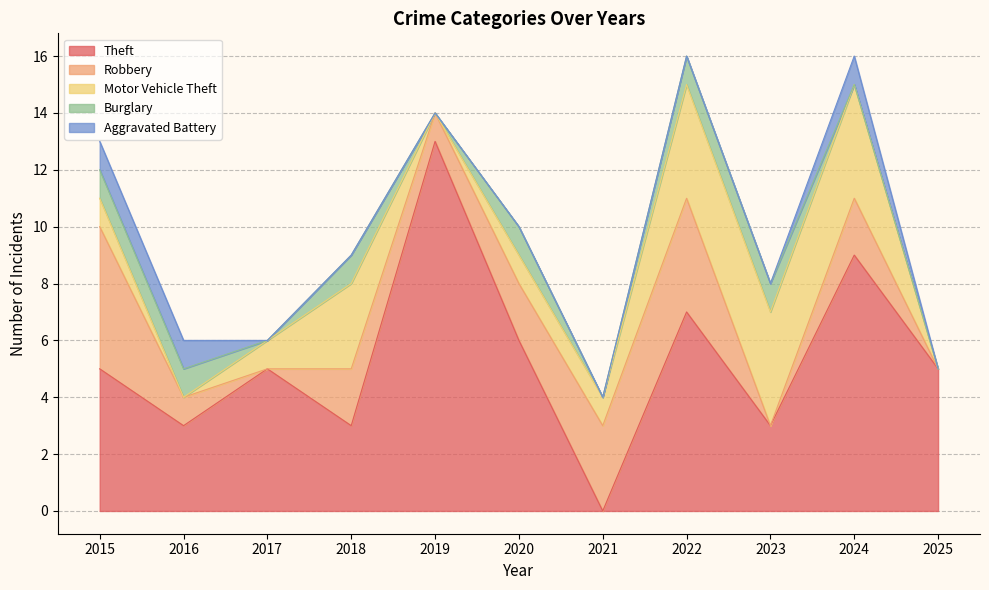

Reading left to right, extract all data points from this chart.

Theft: 2015=5	2016=3	2017=5	2018=3	2019=13	2020=6	2021=0	2022=7	2023=3	2024=9	2025=5
Robbery: 2015=5	2016=1	2017=0	2018=2	2019=1	2020=2	2021=3	2022=4	2023=0	2024=2	2025=0
Motor Vehicle Theft: 2015=1	2016=0	2017=1	2018=3	2019=0	2020=1	2021=1	2022=4	2023=4	2024=4	2025=0
Burglary: 2015=1	2016=1	2017=0	2018=1	2019=0	2020=1	2021=0	2022=1	2023=1	2024=0	2025=0
Aggravated Battery: 2015=1	2016=1	2017=0	2018=0	2019=0	2020=0	2021=0	2022=0	2023=0	2024=1	2025=0